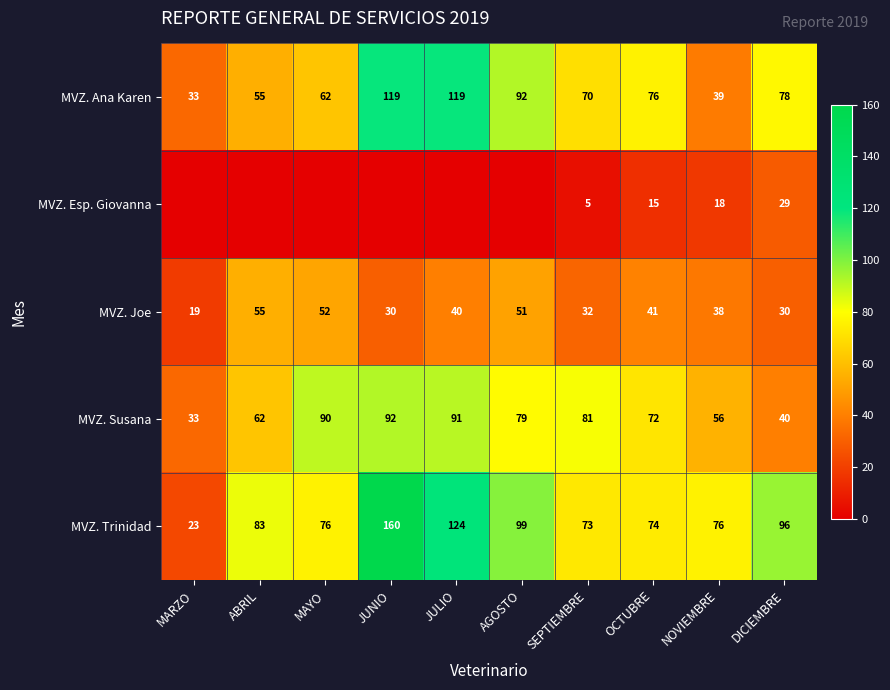

What is the total value across all series at DICIEMBRE?

273